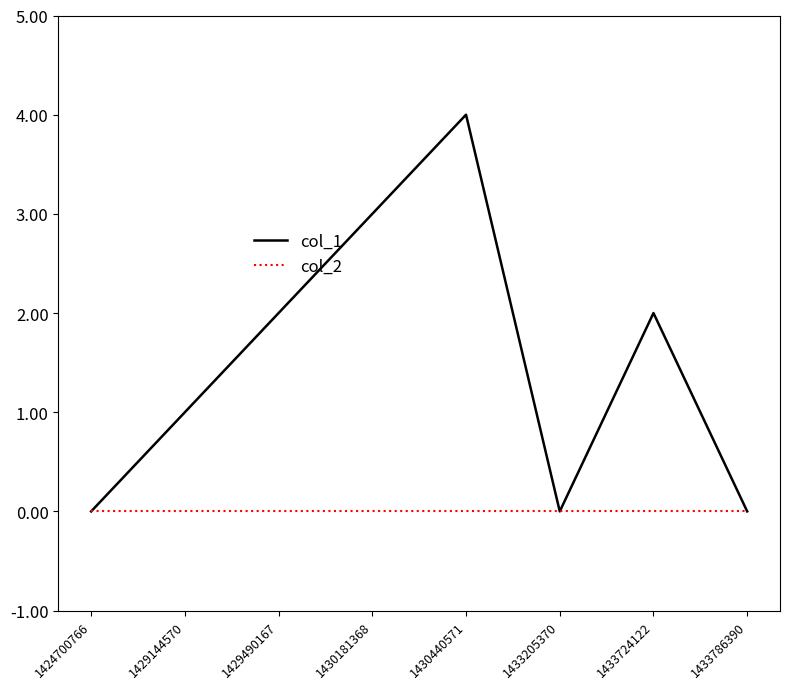

Count the col_1 values in the range 0 to 3.

7